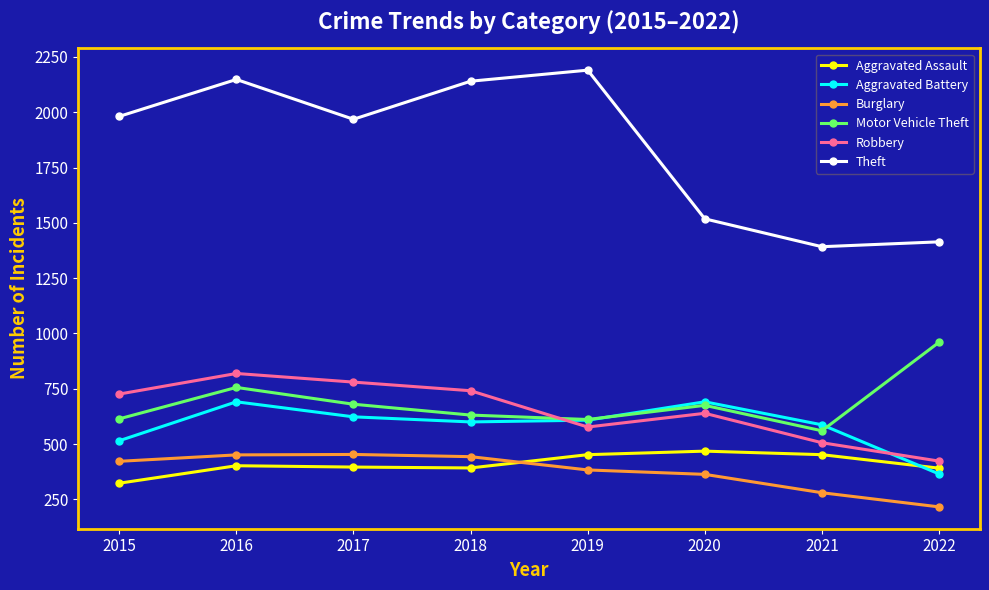

What is the lowest value of the Aggravated Battery series?

365